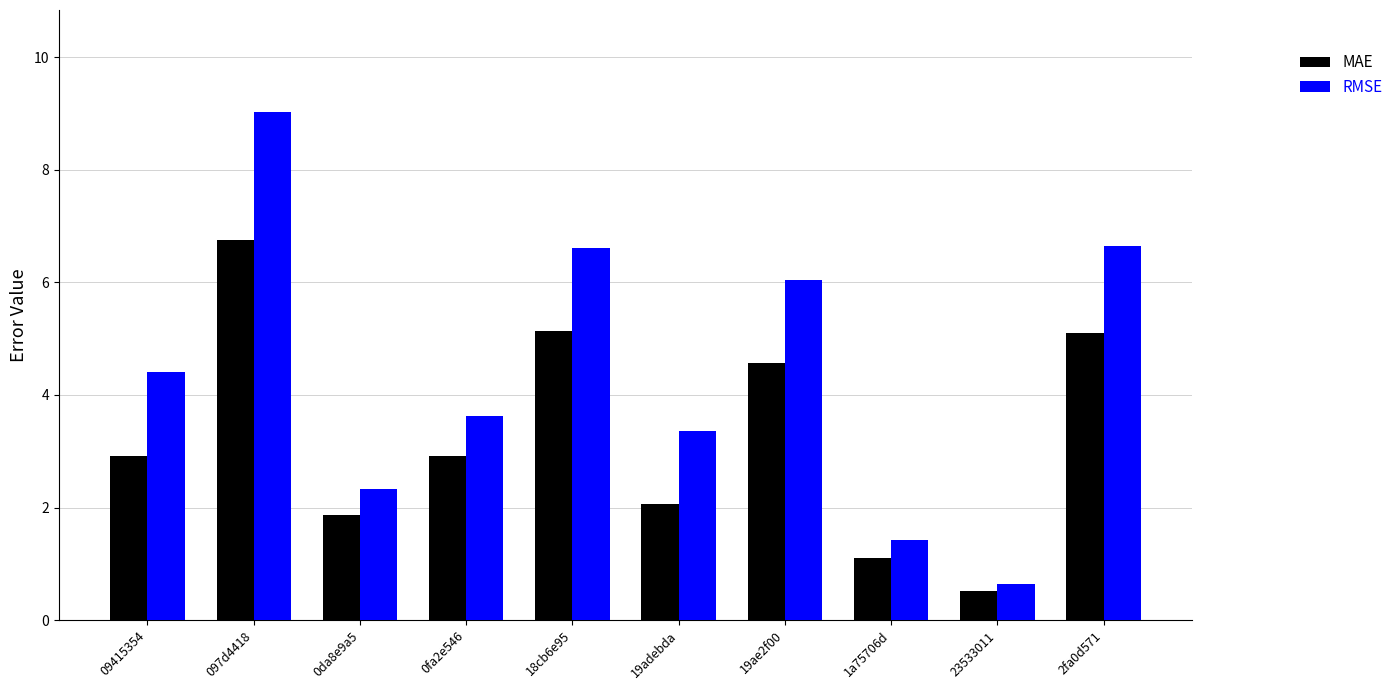

Are the bars horizontal?

No